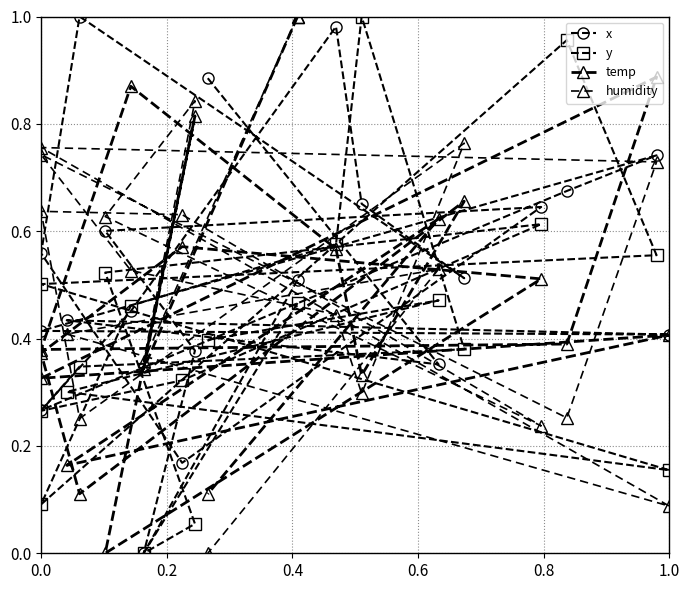

What is the greatest value displayed?

1.0